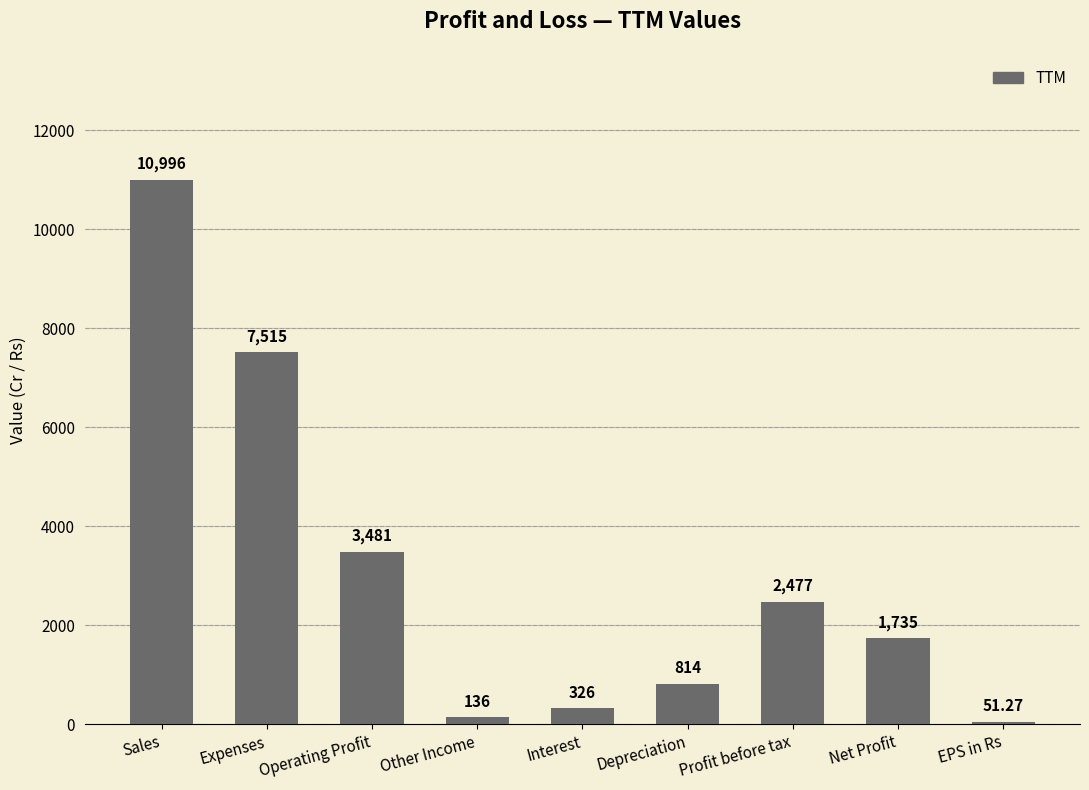

Rank the categories by value from lowest to highest.

EPS in Rs, Other Income, Interest, Depreciation, Net Profit, Profit before tax, Operating Profit, Expenses, Sales